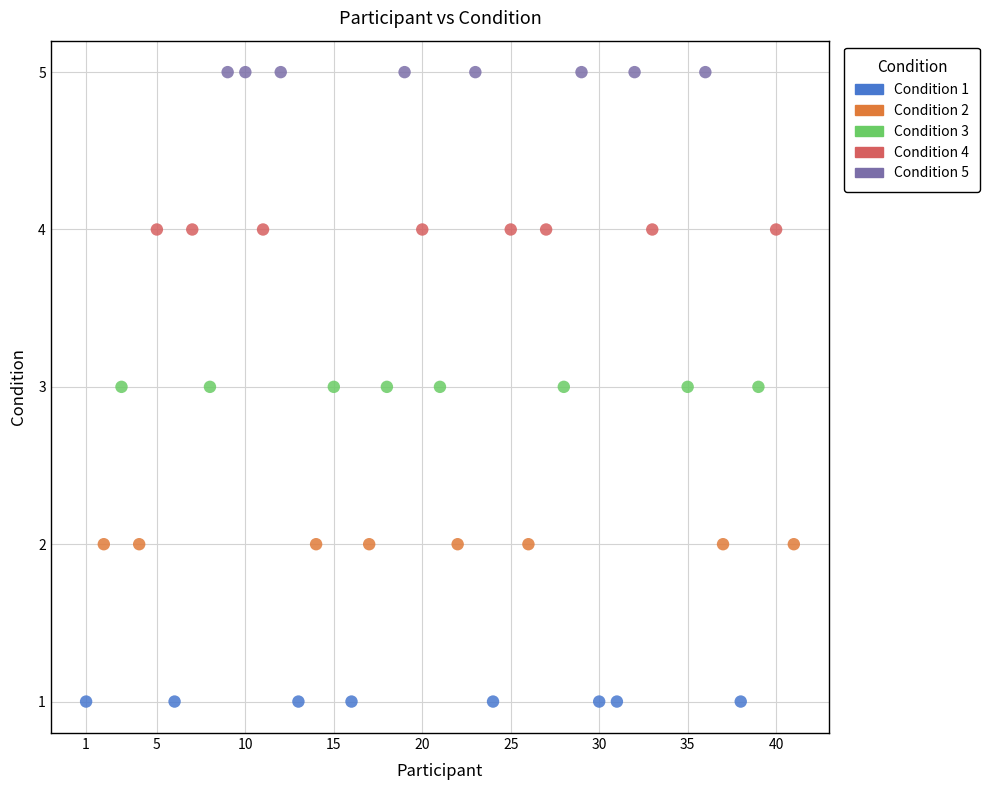

Which series contains the highest Y value?

Condition 5